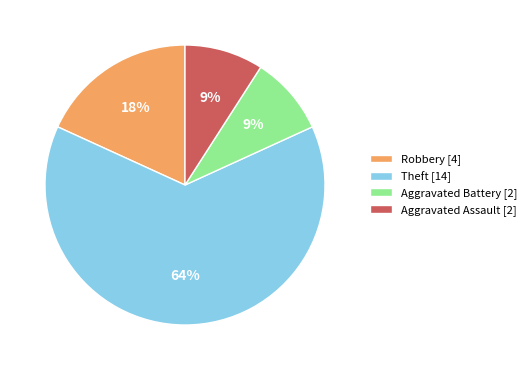

To the nearest percent, what portion does Aggravated Battery represent?

9%